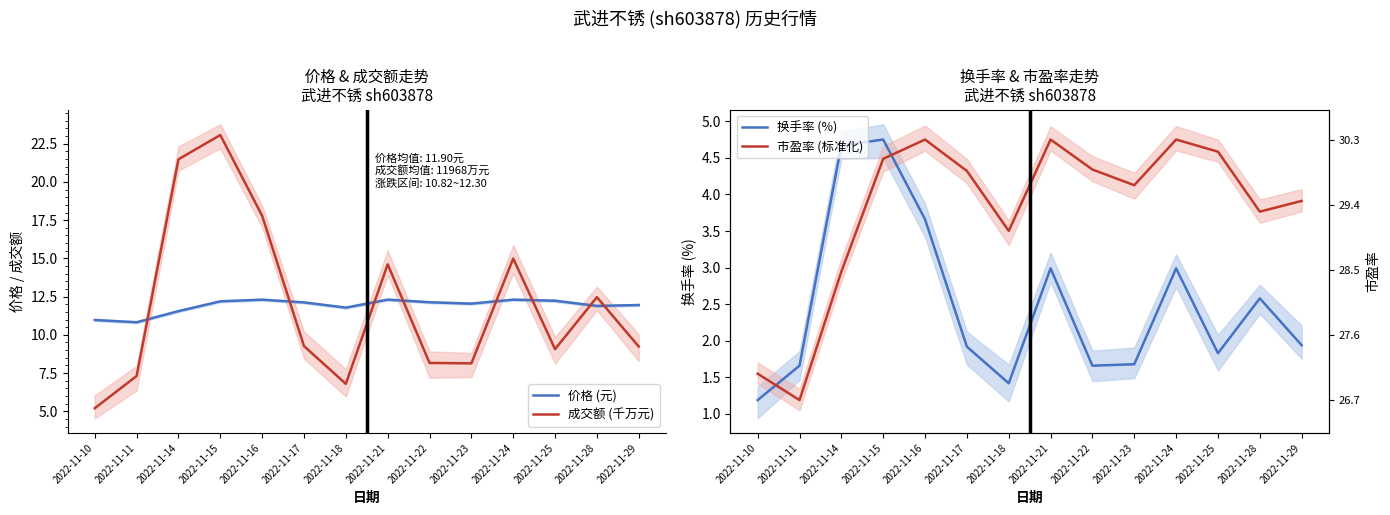

What is the average value of the 价格 (元) series?

11.9